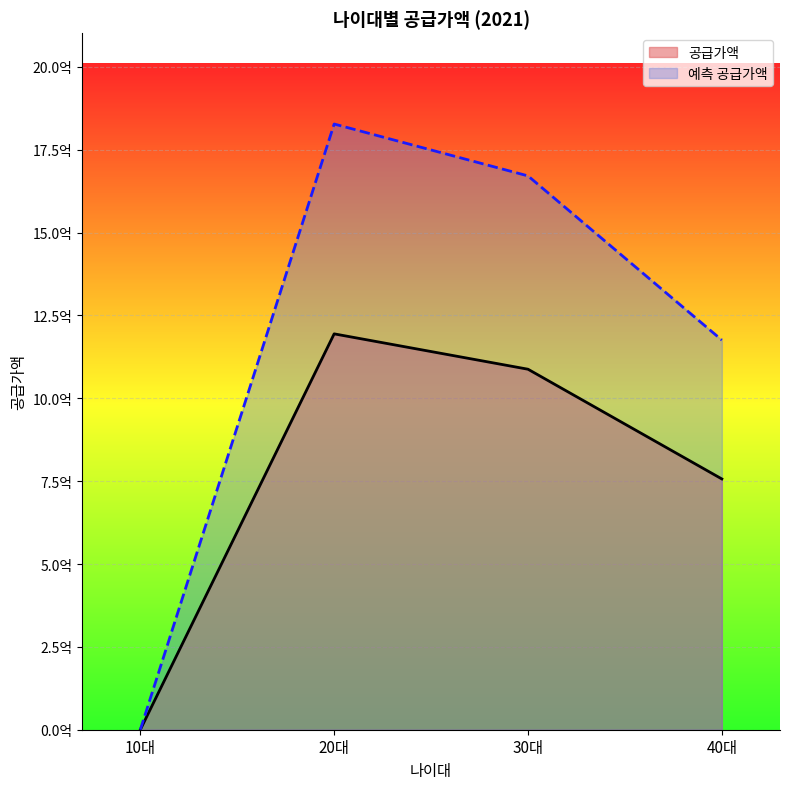

In 예측 공급가액, how many points are higher than both neighbors (excluding endpoints)?

1